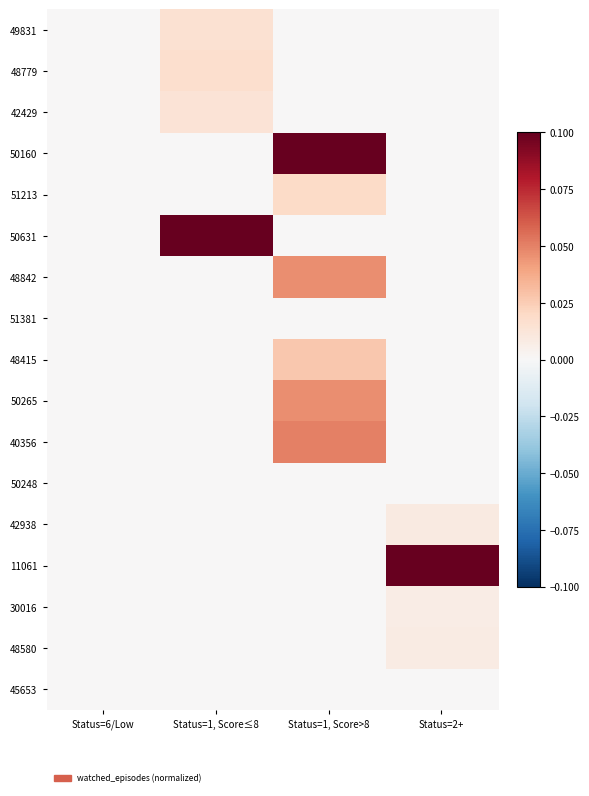

List the series in order of their peak value, highest first.

50160, 50631, 11061, 40356, 48842, 50265, 48415, 51213, 48779, 49831, 42429, 42938, 48580, 30016, 51381, 50248, 45653